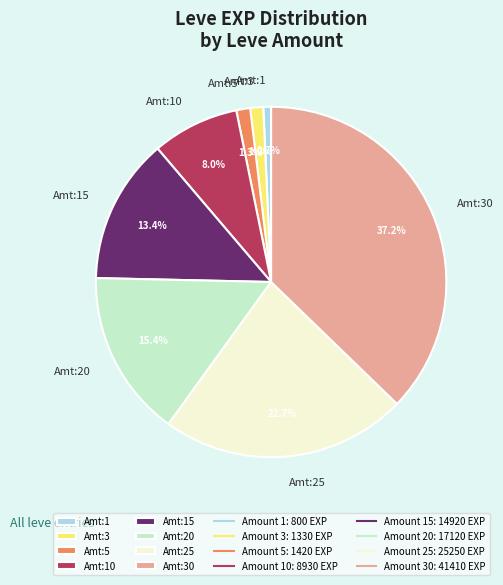

Count the number of slices in the pie.

8